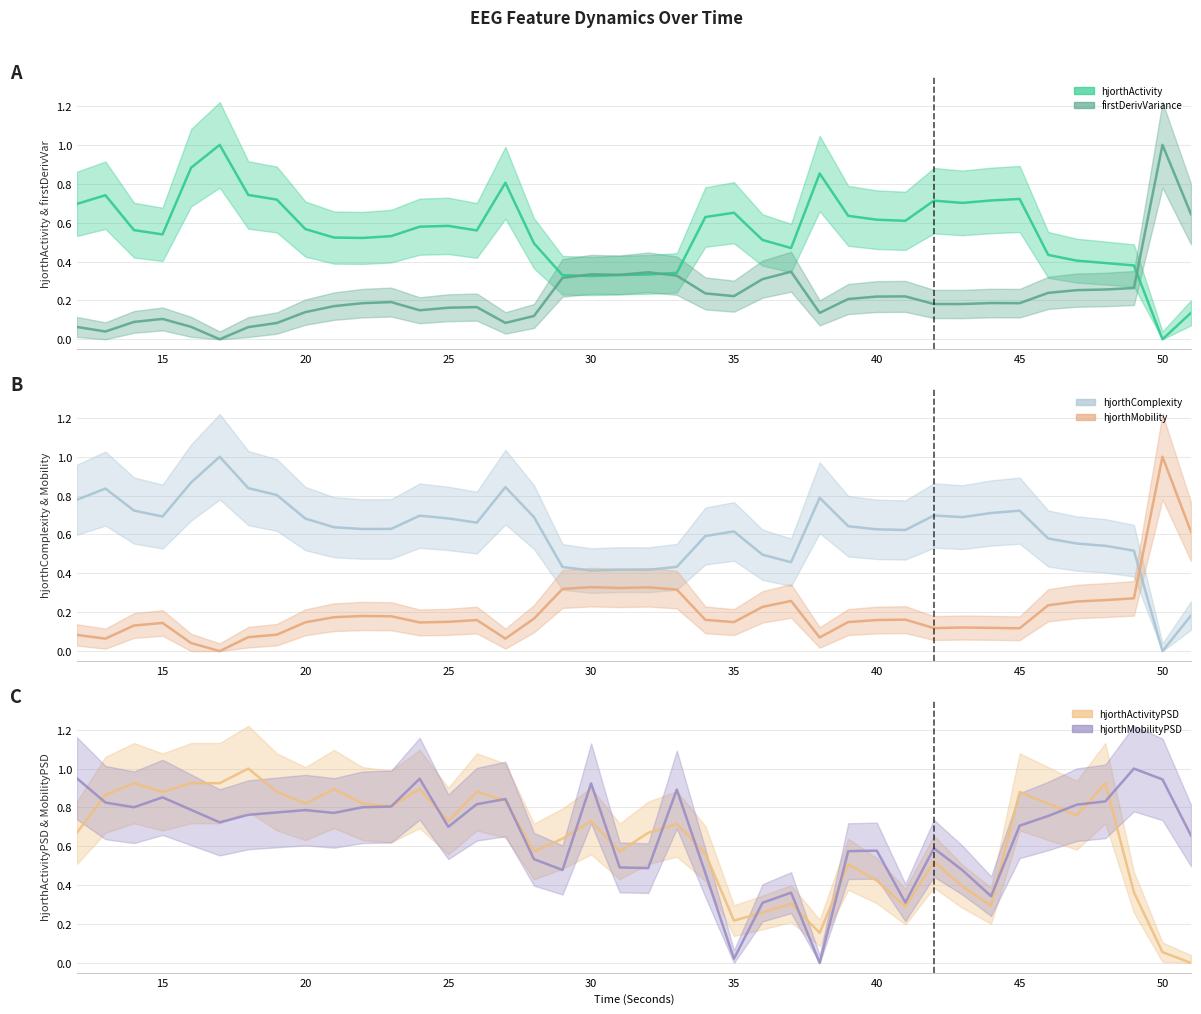

Is it true that hjorthActivityPSD_EEG equals 0.1 at 44?

False